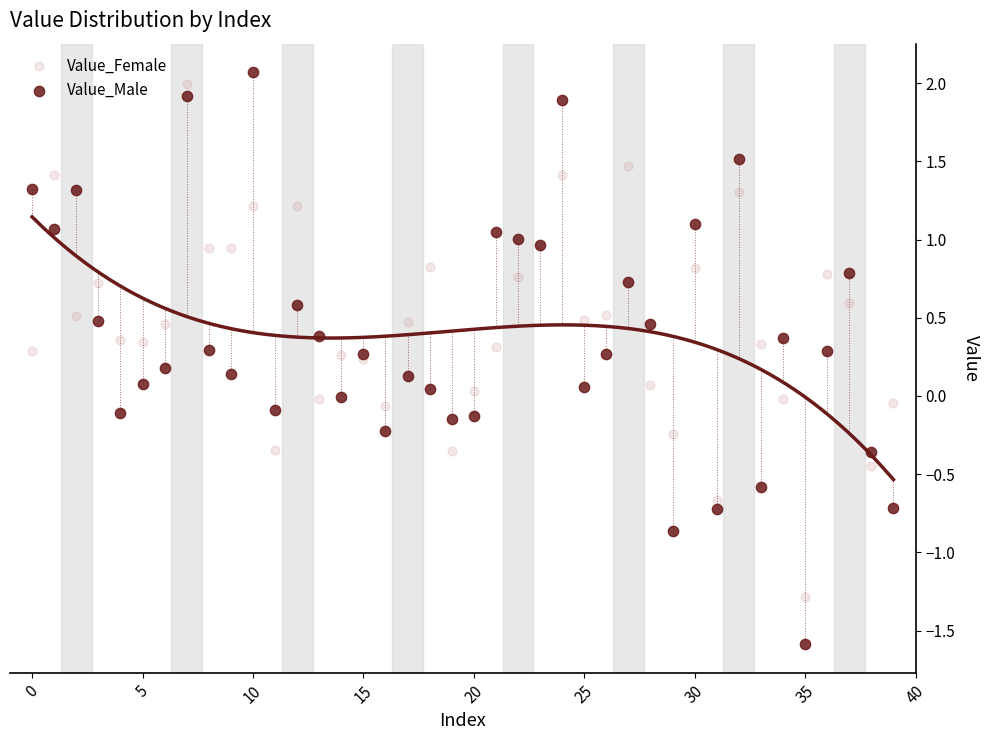

Which series reaches the minimum Y coordinate?

Value_Male